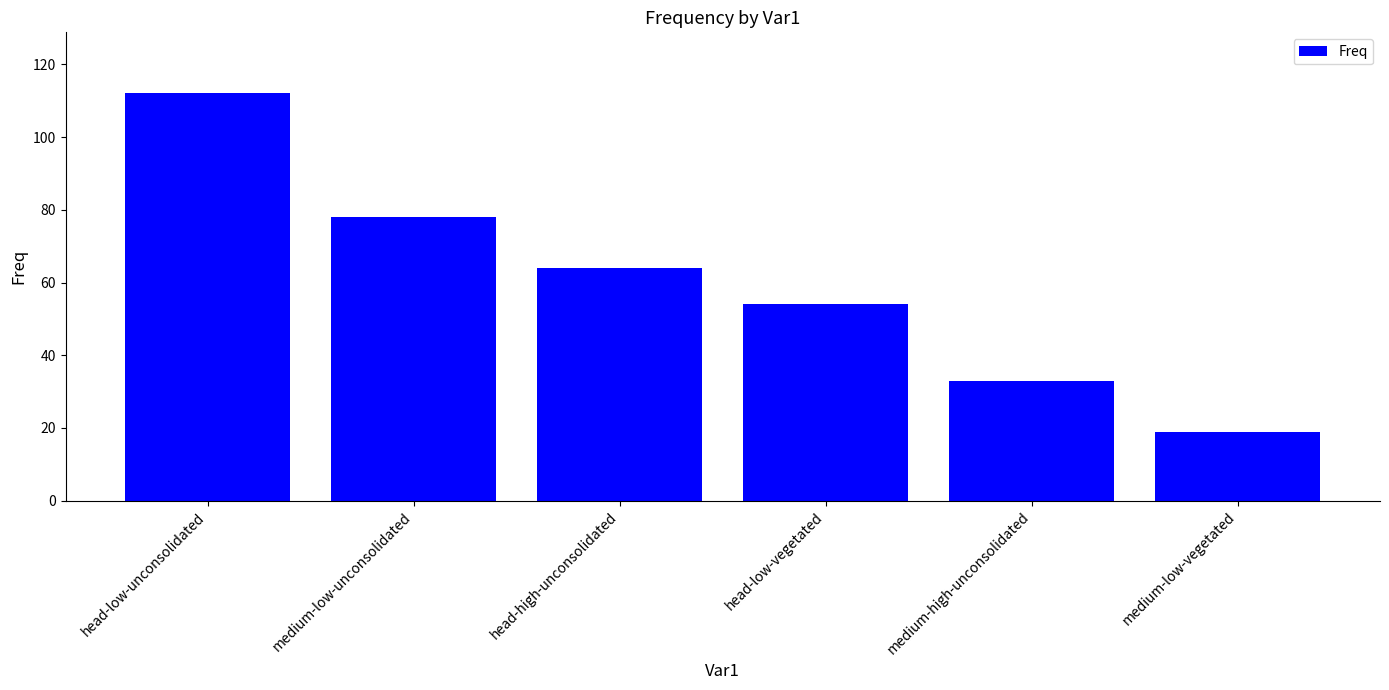

How many values are between 33 and 78?

4